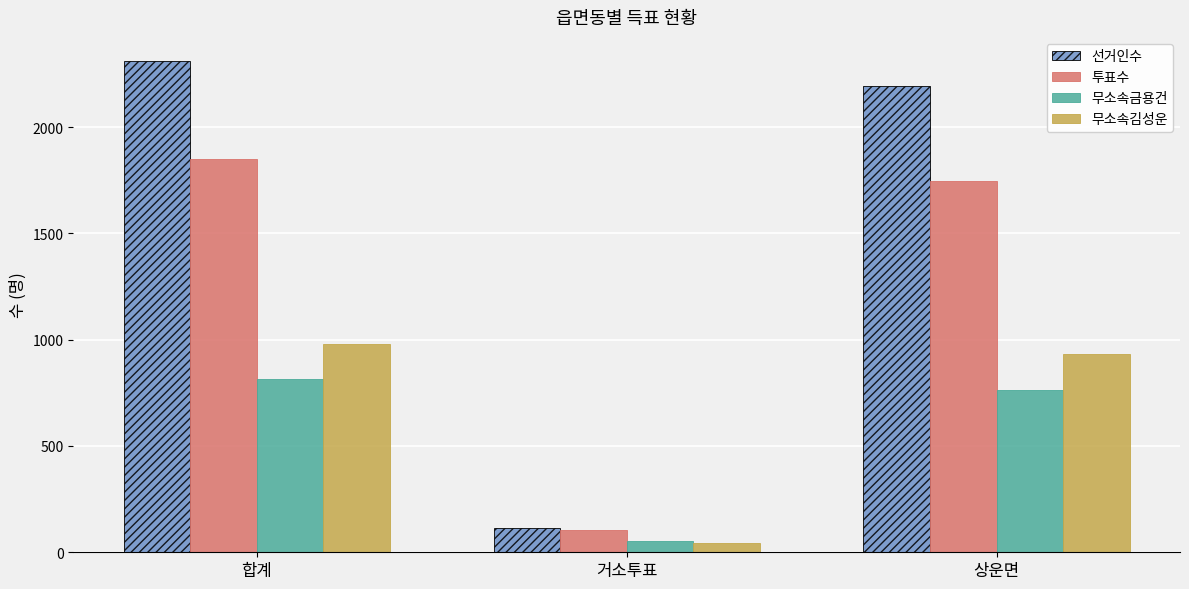

Where is 투표수 nearest to the value 977?

상운면